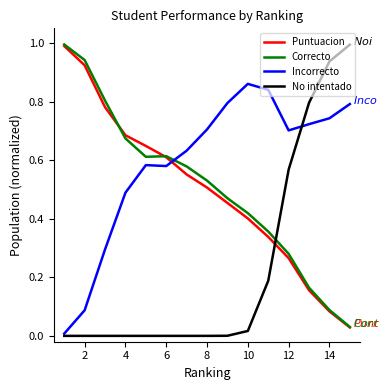

What is the greatest value displayed?

1.0